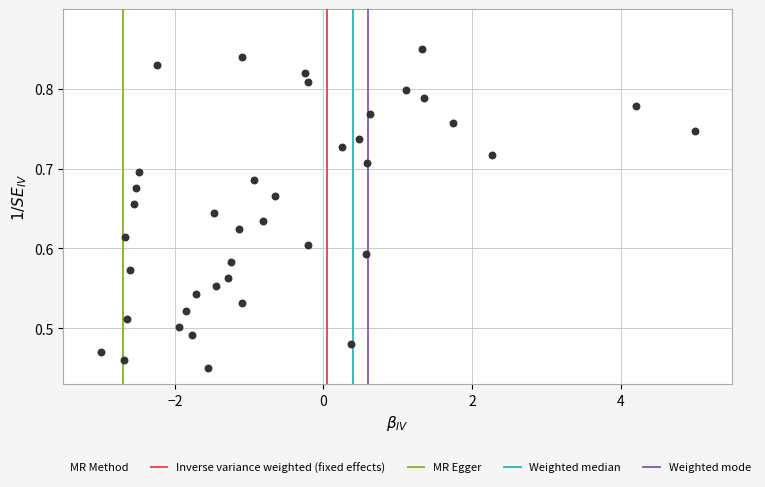

What is the range of Y values (max minus min)?

0.4